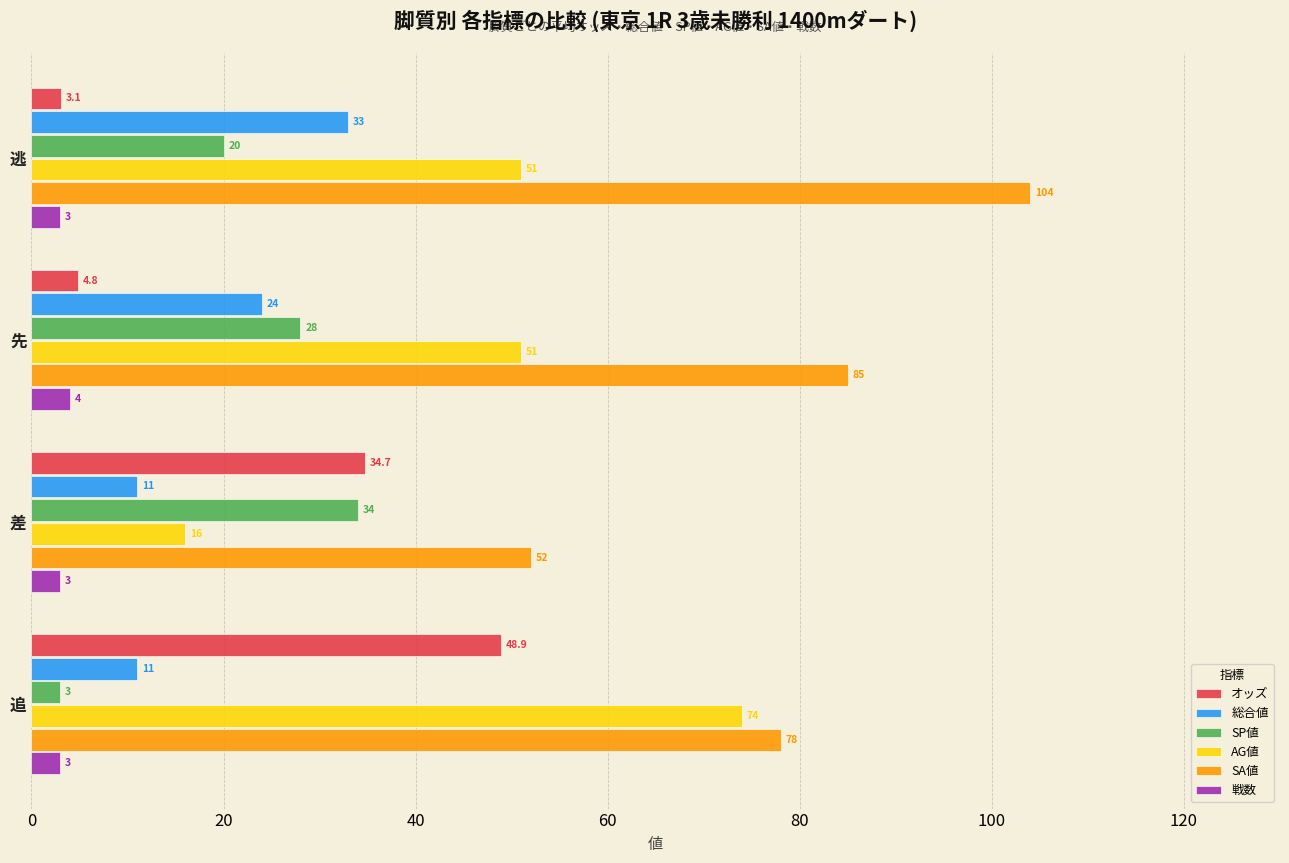

The value of AG値 at 先 is 51.0. True or false?

True